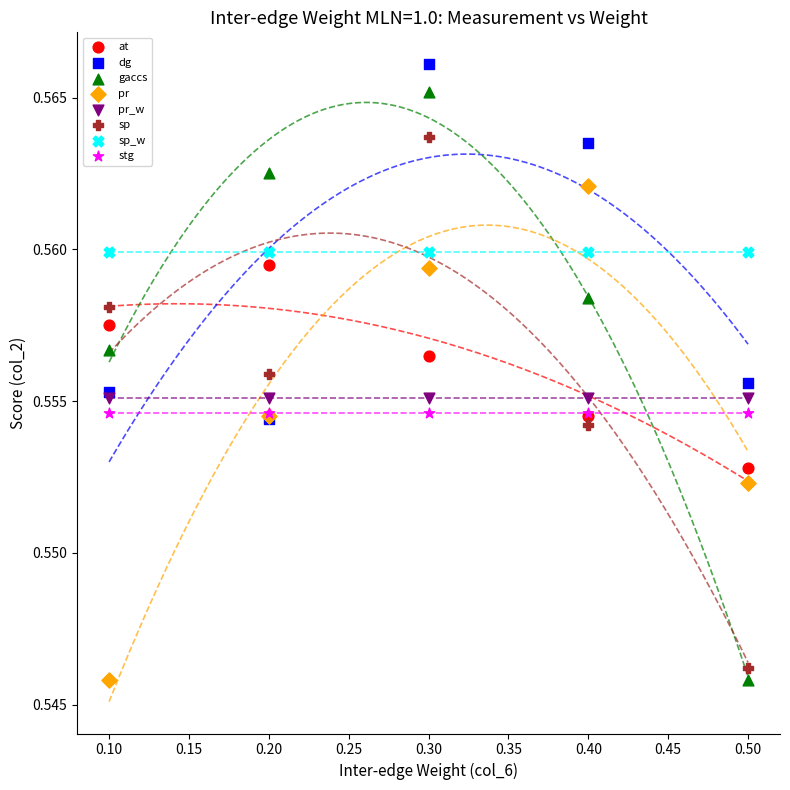

What are all the series names shown in the legend?

at, dg, gaccs, pr, pr_w, sp, sp_w, stg